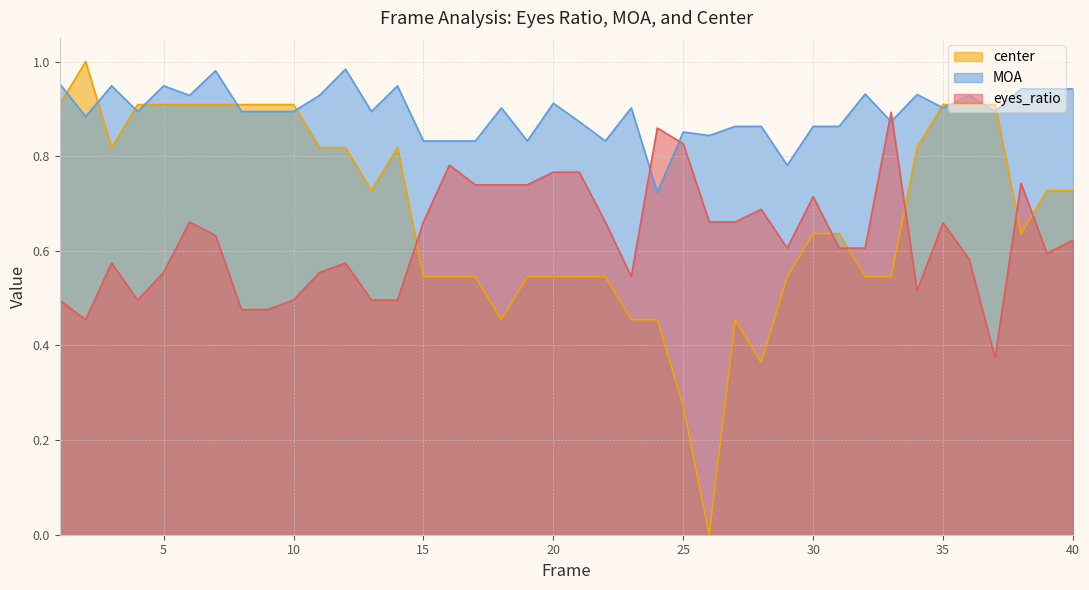

At which label is eyes_ratio closest to 0?

37